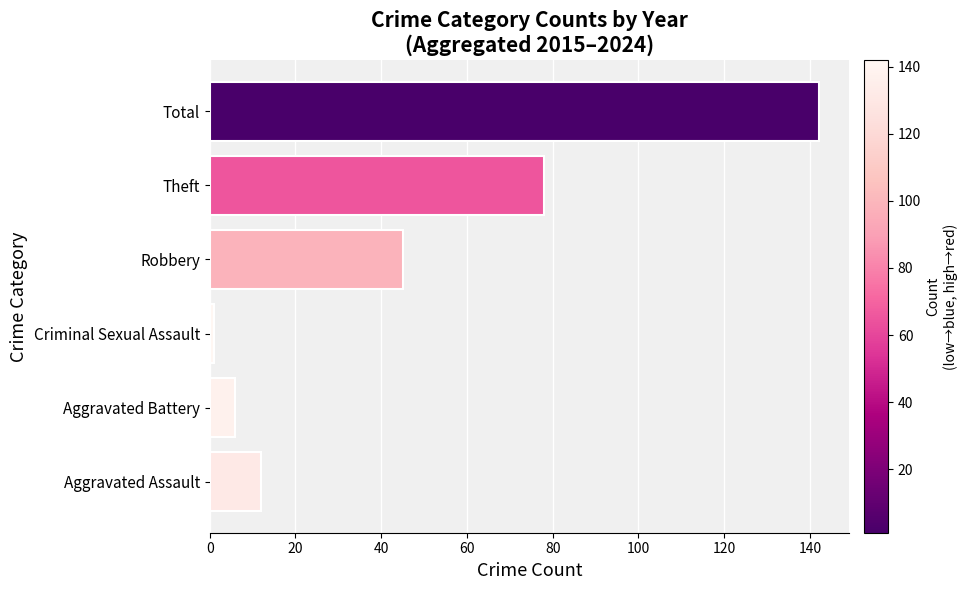

List the labels in order of value, largest first.

Total, Theft, Robbery, Aggravated Assault, Aggravated Battery, Criminal Sexual Assault